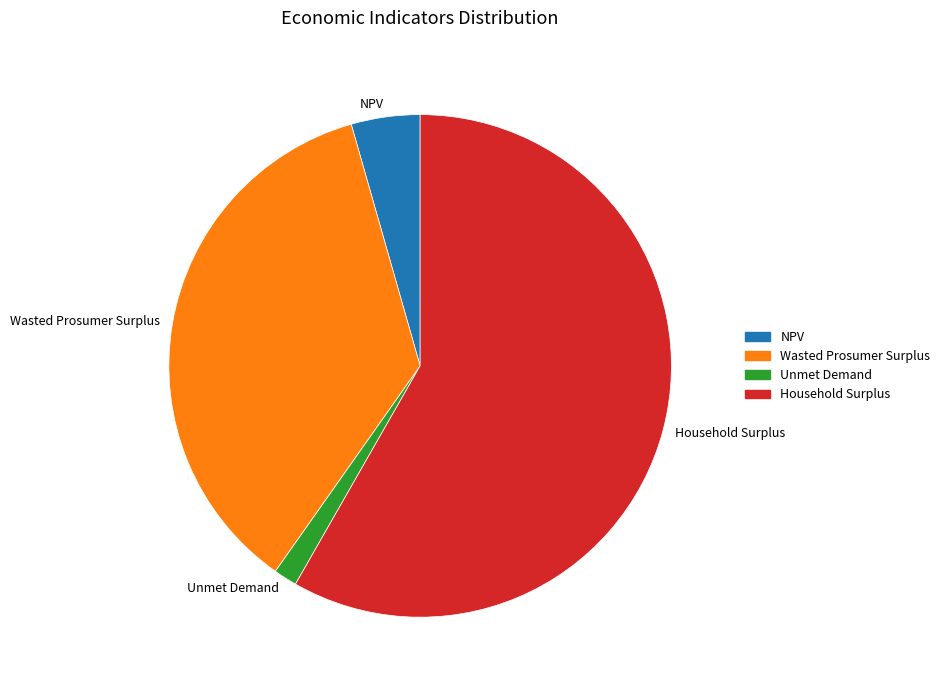

Combined, do Wasted Prosumer Surplus and Household Surplus account for over 50%?

Yes